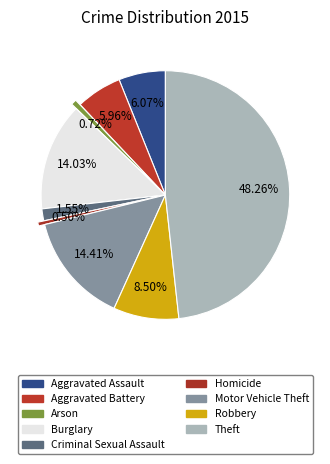

Which has a higher value, Theft or Aggravated Assault?

Theft